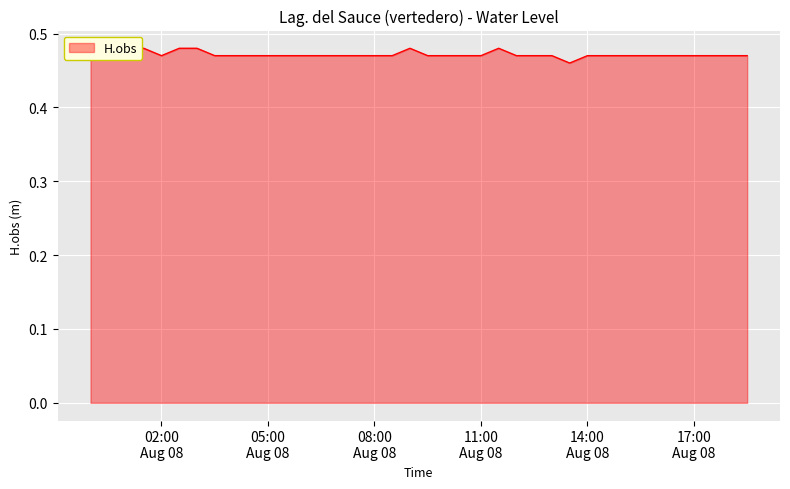

List the labels in order of value, smallest first.

2022-08-08 13:30:00, 2022-08-08 00:00:00, 2022-08-08 02:00:00, 2022-08-08 03:30:00, 2022-08-08 04:00:00, 2022-08-08 04:30:00, 2022-08-08 05:00:00, 2022-08-08 05:30:00, 2022-08-08 06:00:00, 2022-08-08 06:30:00, 2022-08-08 07:00:00, 2022-08-08 07:30:00, 2022-08-08 08:00:00, 2022-08-08 08:30:00, 2022-08-08 09:30:00, 2022-08-08 10:00:00, 2022-08-08 10:30:00, 2022-08-08 11:00:00, 2022-08-08 12:00:00, 2022-08-08 12:30:00, 2022-08-08 13:00:00, 2022-08-08 14:00:00, 2022-08-08 14:30:00, 2022-08-08 15:00:00, 2022-08-08 15:30:00, 2022-08-08 16:00:00, 2022-08-08 16:30:00, 2022-08-08 17:00:00, 2022-08-08 17:30:00, 2022-08-08 18:00:00, 2022-08-08 18:30:00, 2022-08-08 00:30:00, 2022-08-08 01:00:00, 2022-08-08 01:30:00, 2022-08-08 02:30:00, 2022-08-08 03:00:00, 2022-08-08 09:00:00, 2022-08-08 11:30:00